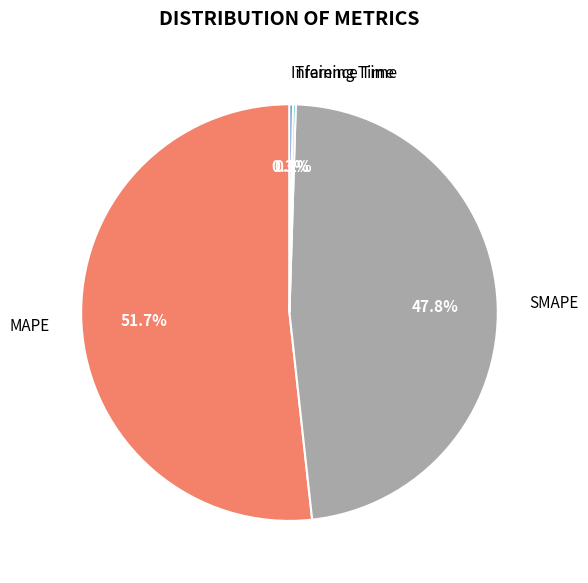

Which slice is the largest?

MAPE